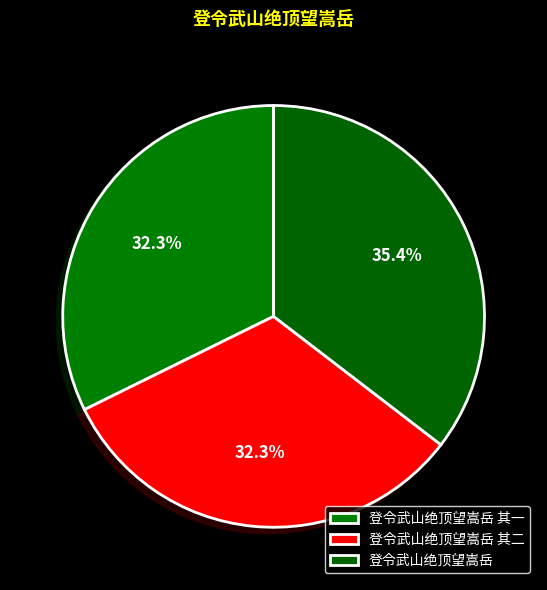

The 登令武山绝顶望嵩岳 slice represents 22% of the pie. True or false?

False